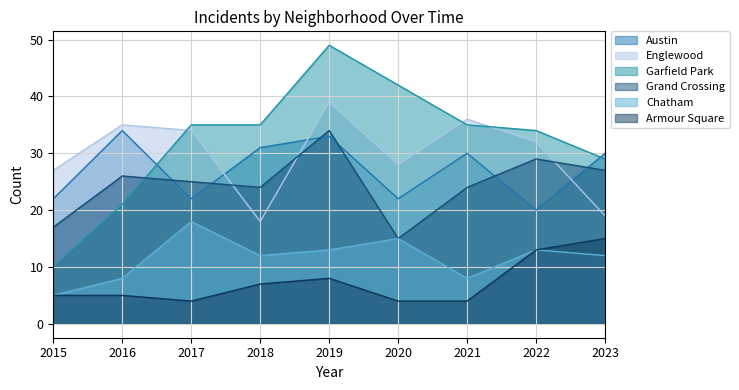

Rank the categories by Englewood value from highest to lowest.

2019, 2021, 2016, 2017, 2022, 2020, 2015, 2023, 2018